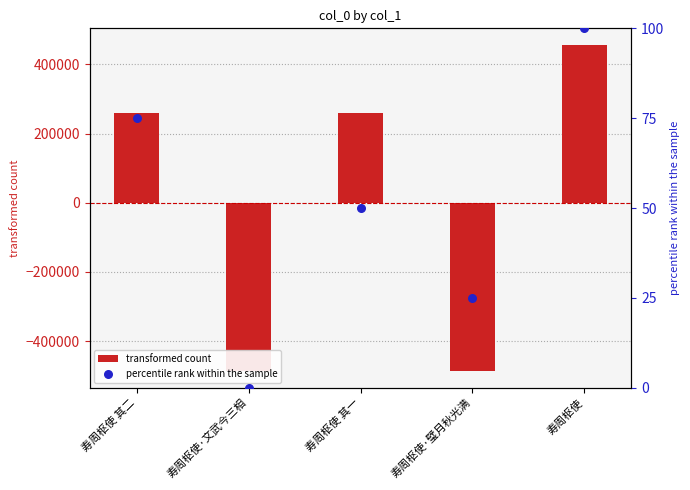

At which category is the sum across all series the highest?

寿周枢使